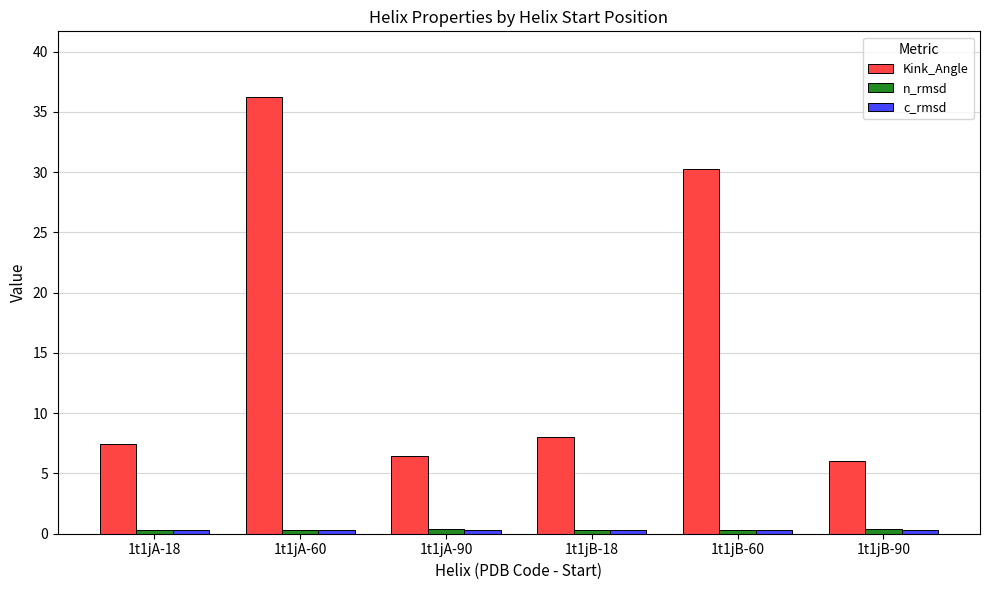

What is the smallest value displayed?

0.3